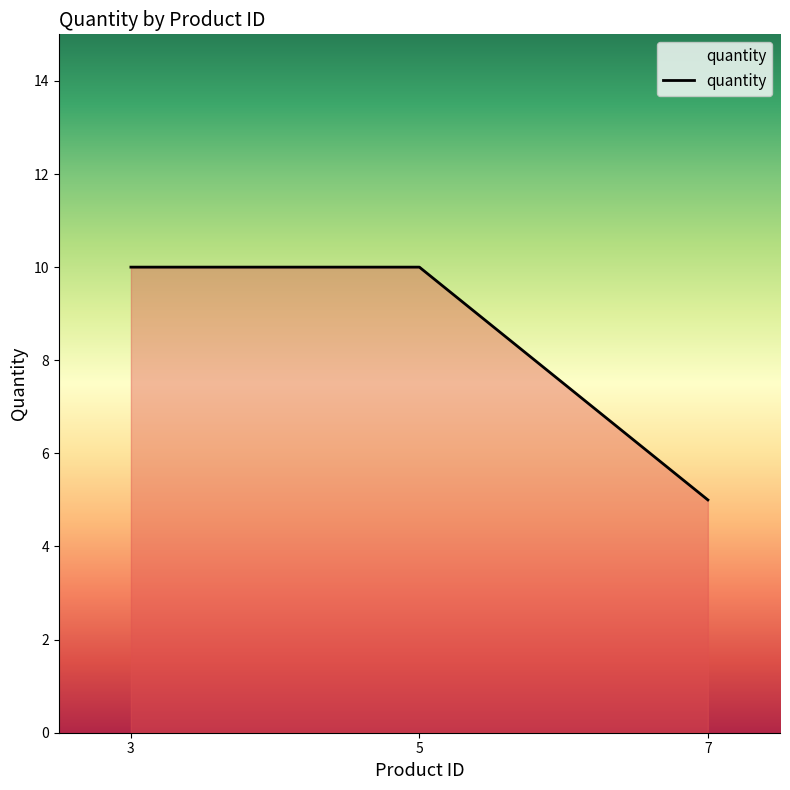

Which category has the lowest value across all series?

7